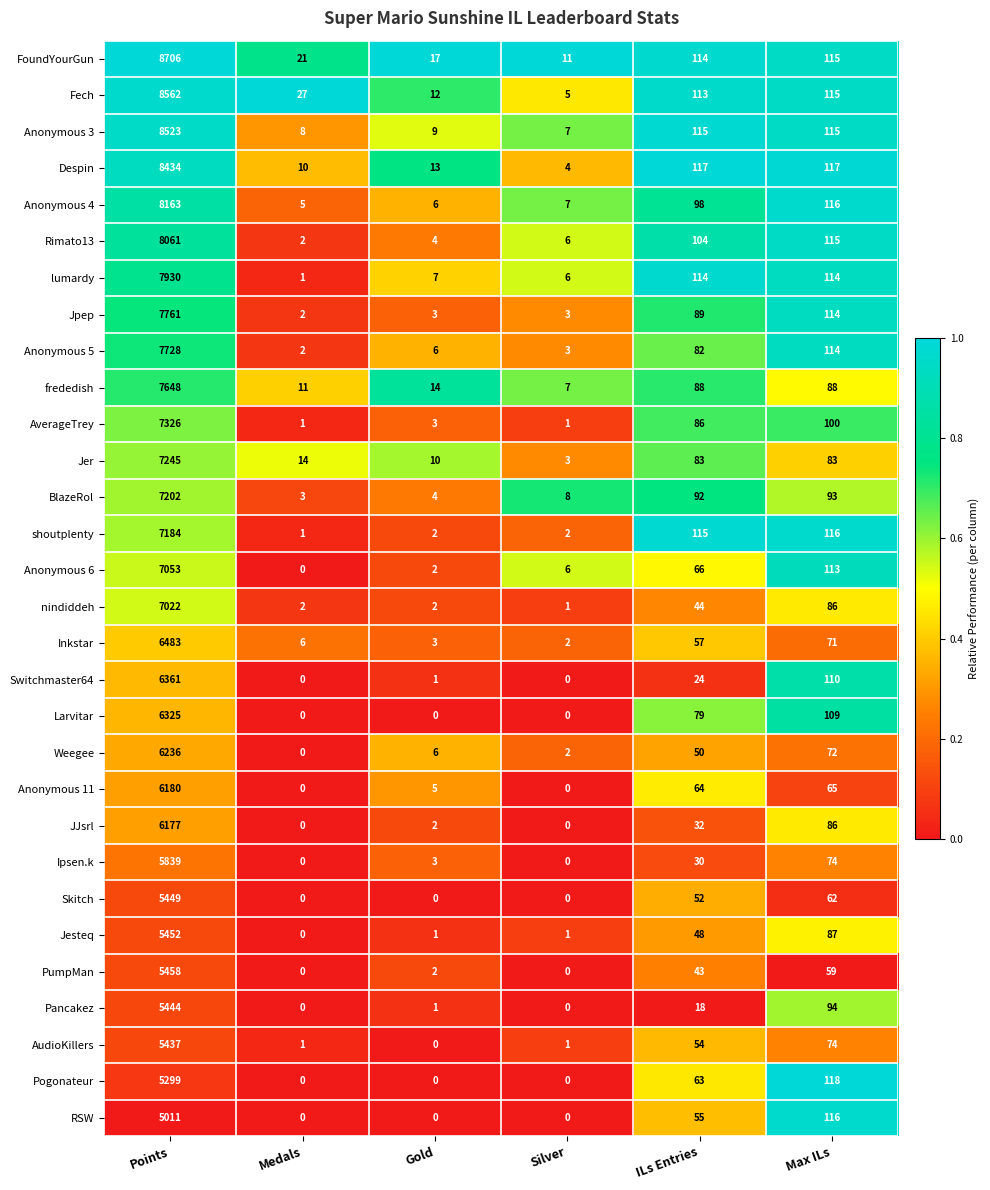

Rank the series by their maximum value, from highest to lowest.

FoundYourGun, Fech, Anonymous 3, Despin, Anonymous 4, Rimato13, lumardy, Jpep, Anonymous 5, frededish, AverageTrey, Jer, BlazeRol, shoutplenty, Anonymous 6, nindiddeh, Inkstar, Switchmaster64, Larvitar, Weegee, Anonymous 11, JJsrl, Ipsen.k, PumpMan, Jesteq, Skitch, Pancakez, AudioKillers, Pogonateur, RSW